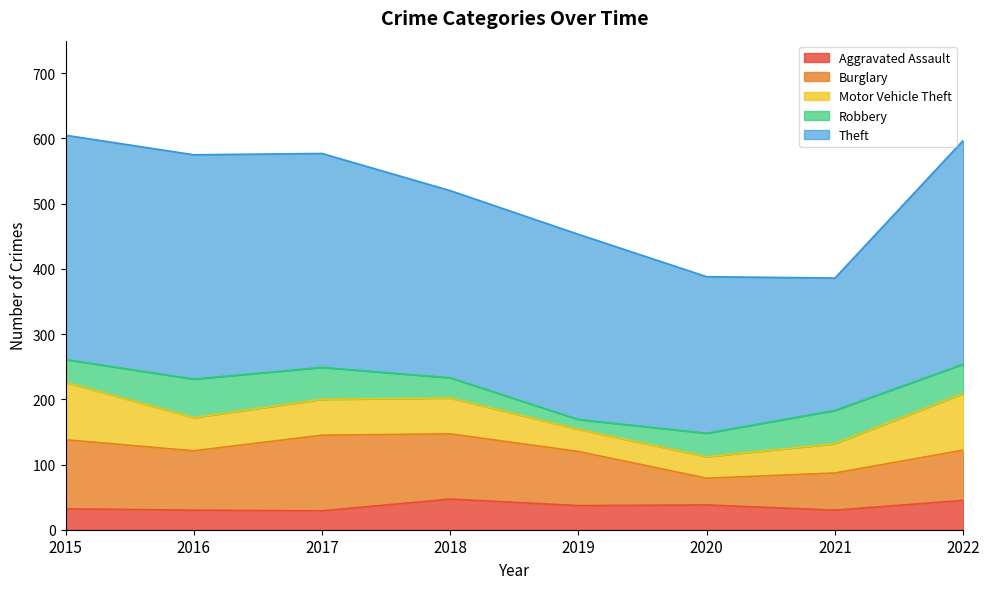

The Motor Vehicle Theft series shows 75 at 2016. True or false?

False